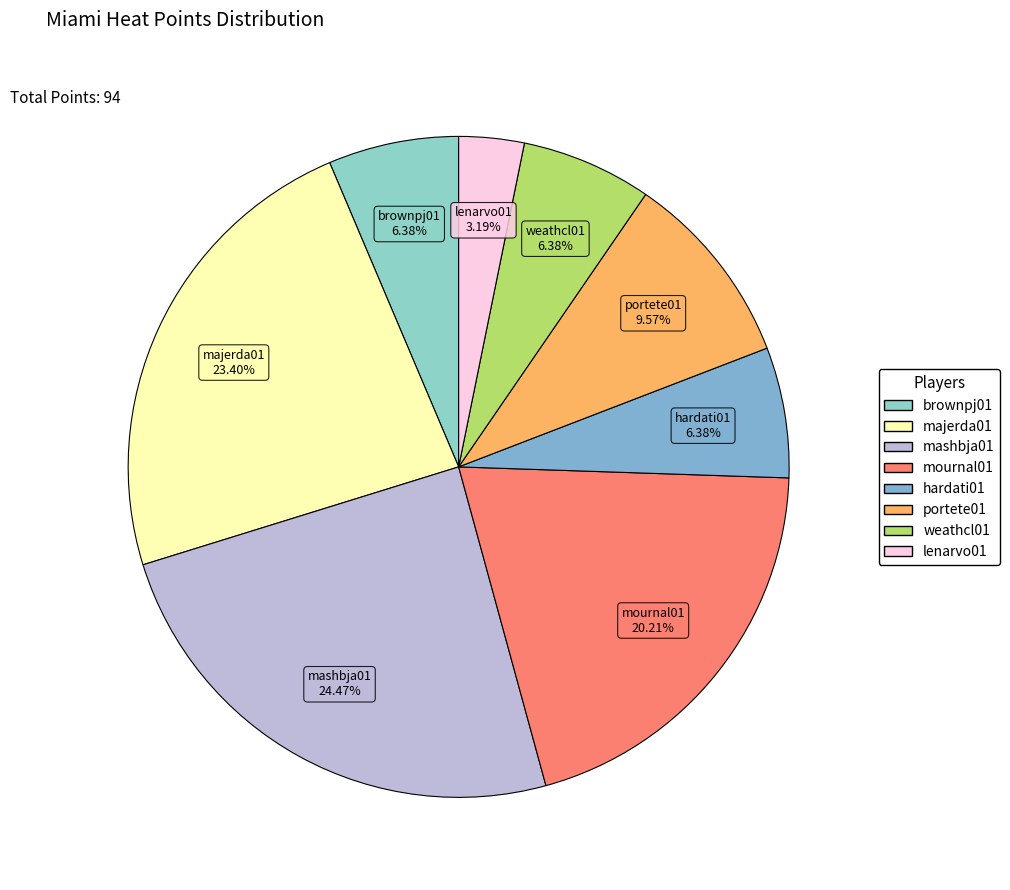

Is there a majority slice in this chart?

No